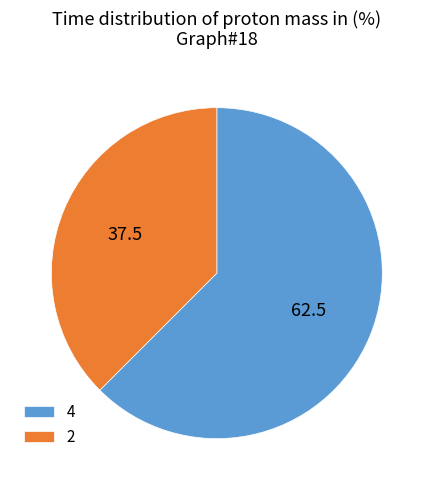

True or false: 2 accounts for 50% of the total.

False